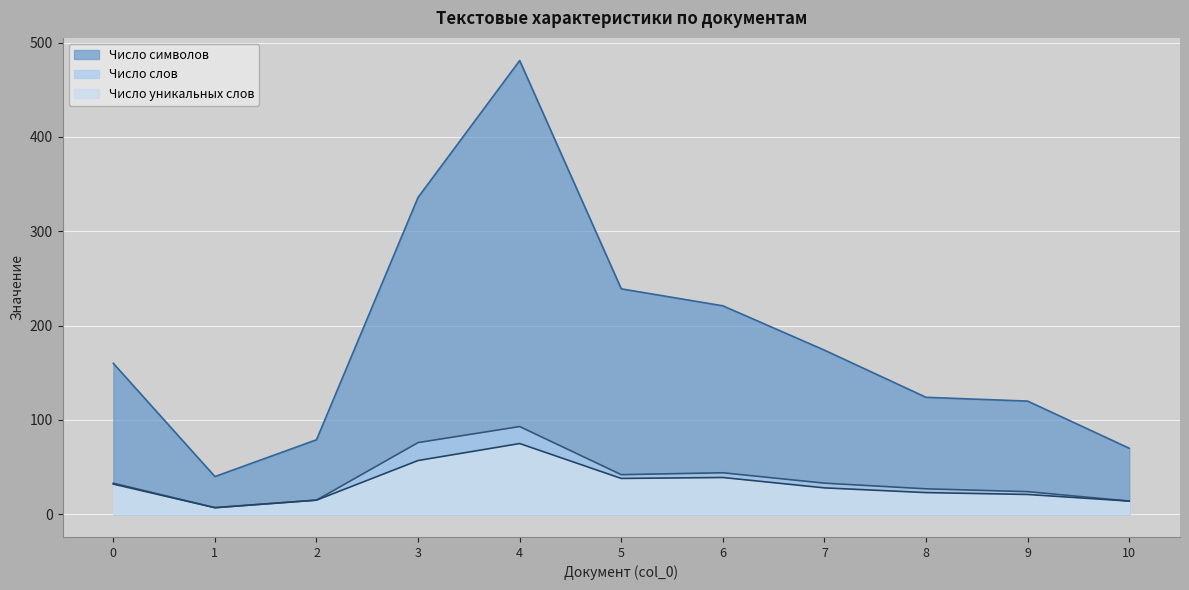

At how many categories does at least one series exceed 265?

2